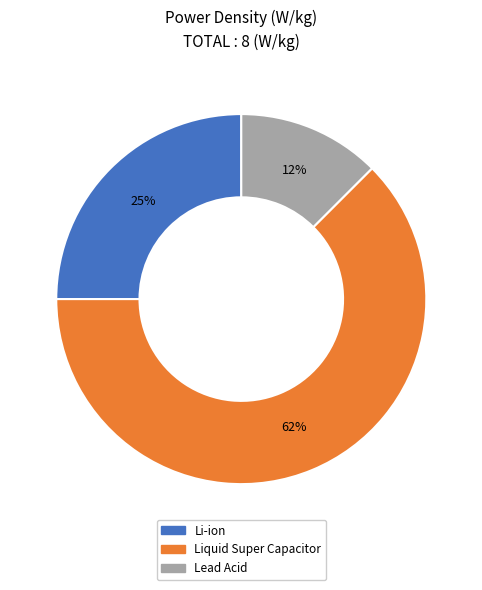

Which slice is the smallest?

Lead Acid